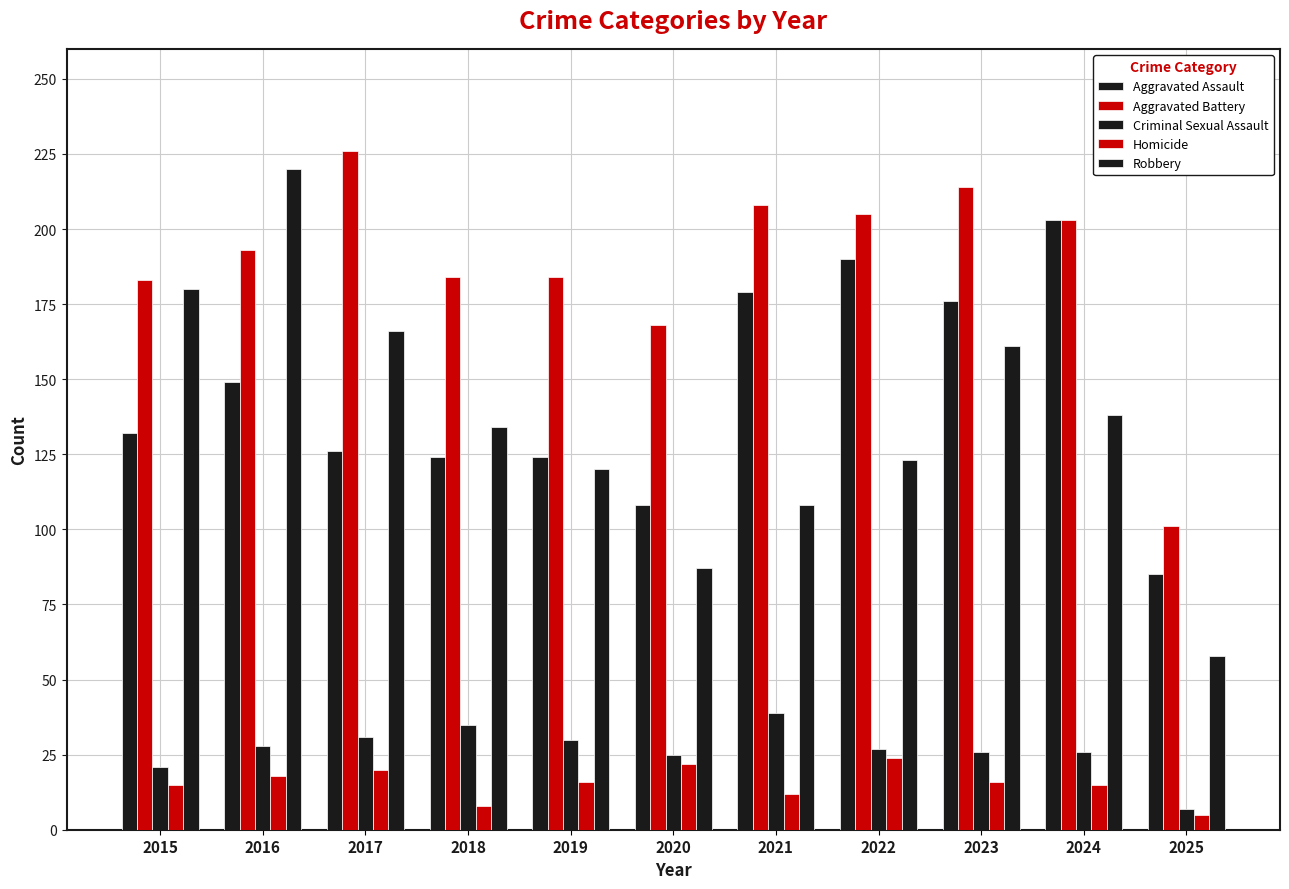

What is the sum of all Aggravated Battery values?

2069